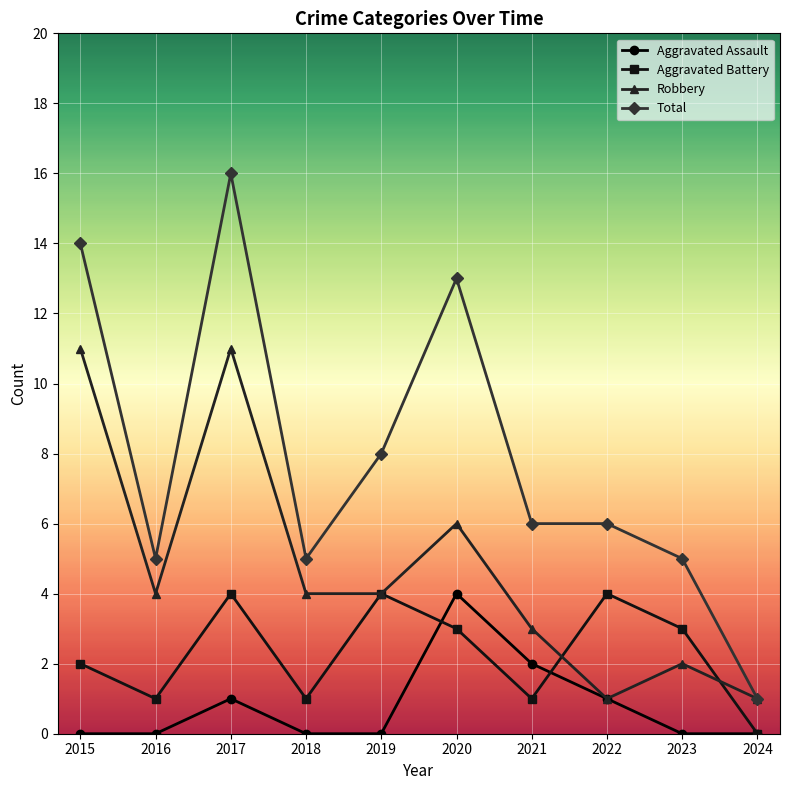

What is the difference between the second highest and second lowest values in the Aggravated Battery series?

3